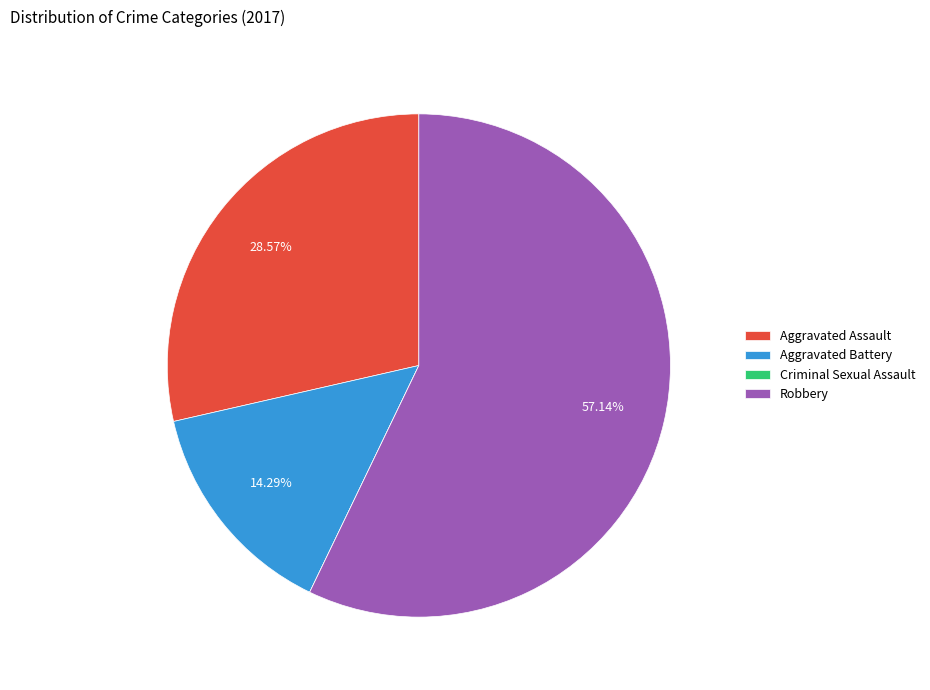

What is the largest slice in the pie chart?

Robbery